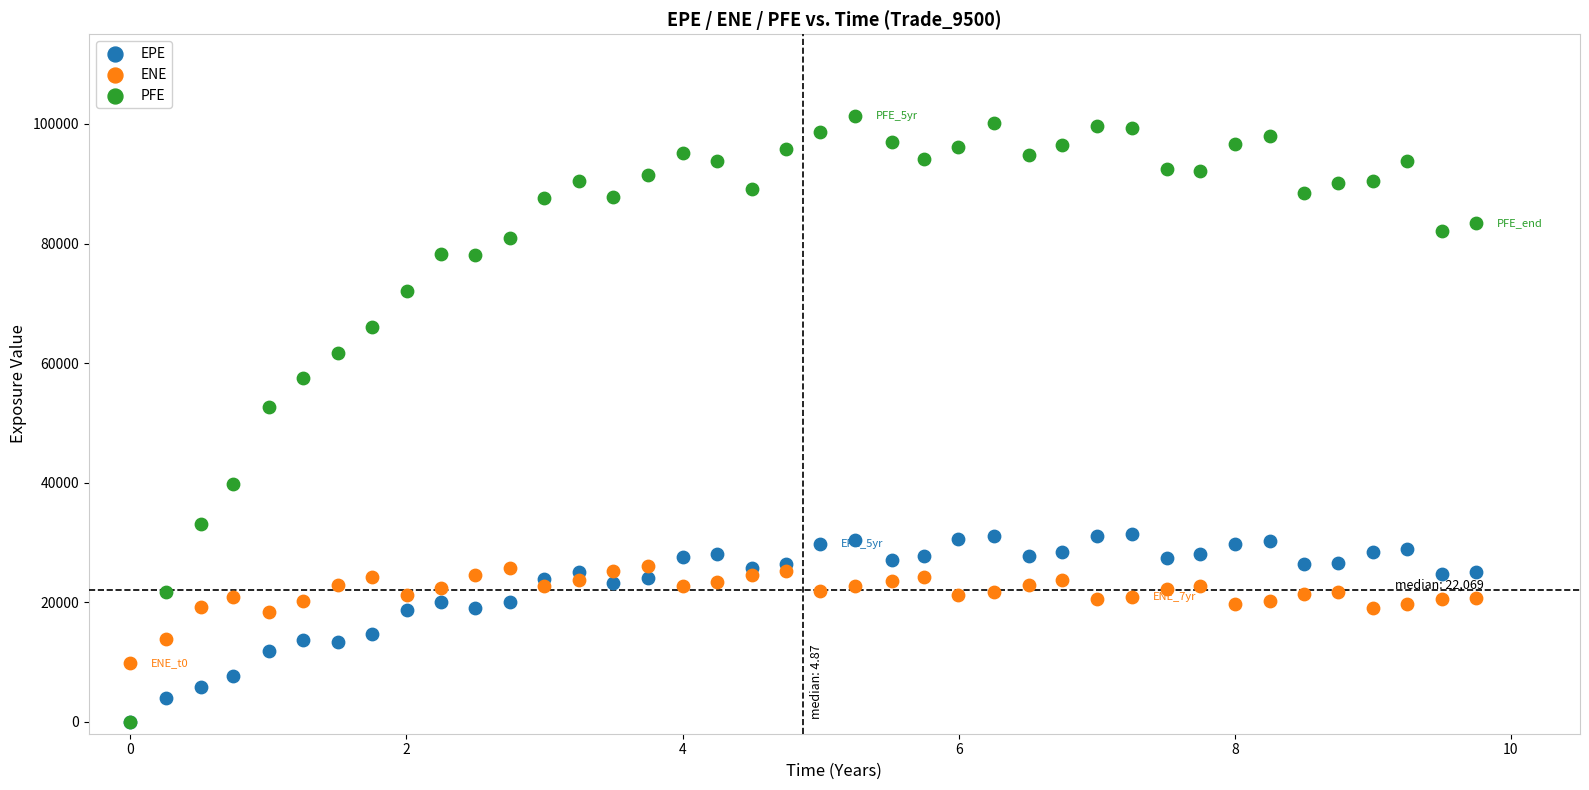

Which series contains the highest Y value?

PFE